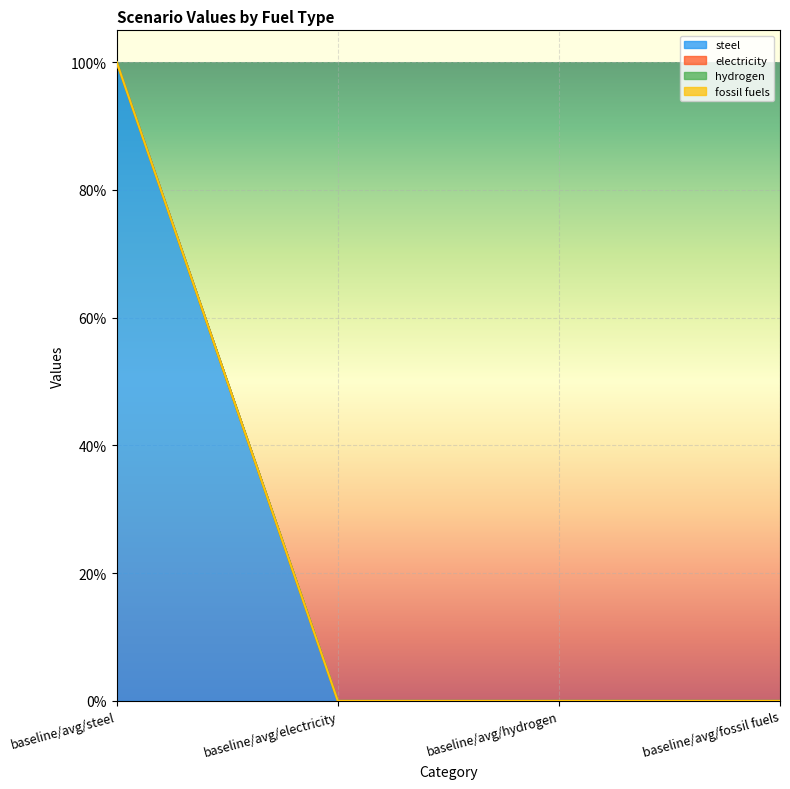

True or false: fossil fuels and steel intersect in this chart.

False